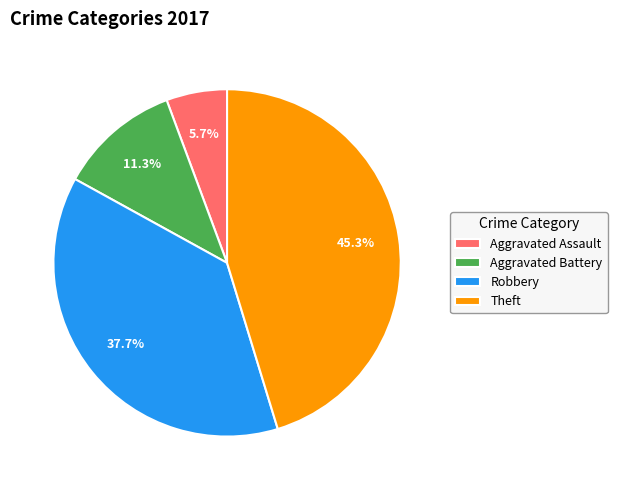

Which category has the smallest portion of the pie?

Aggravated Assault